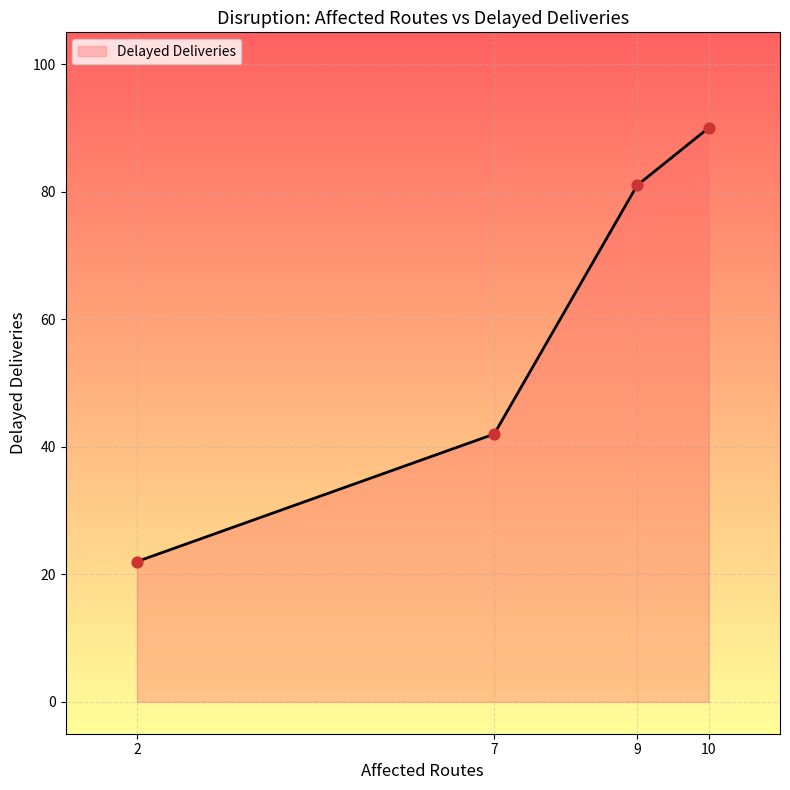

Between 2 and 7, which is larger?

7